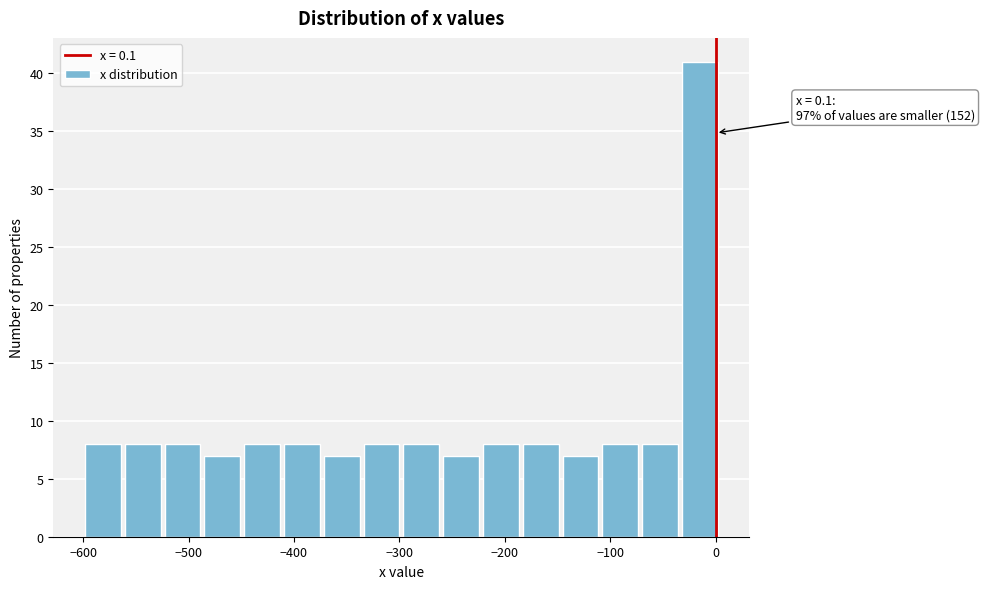

Read against the x-axis, roughly where is the centre of the tallest bar?

-20